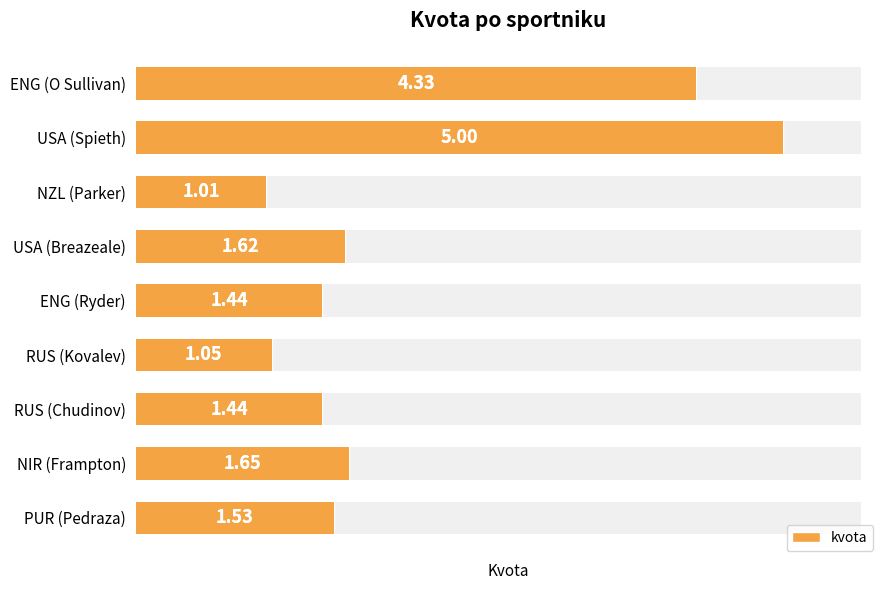

Reading left to right, transcribe all the data shown in this chart.

4.3	5.0	1.0	1.6	1.4	1.1	1.4	1.6	1.5